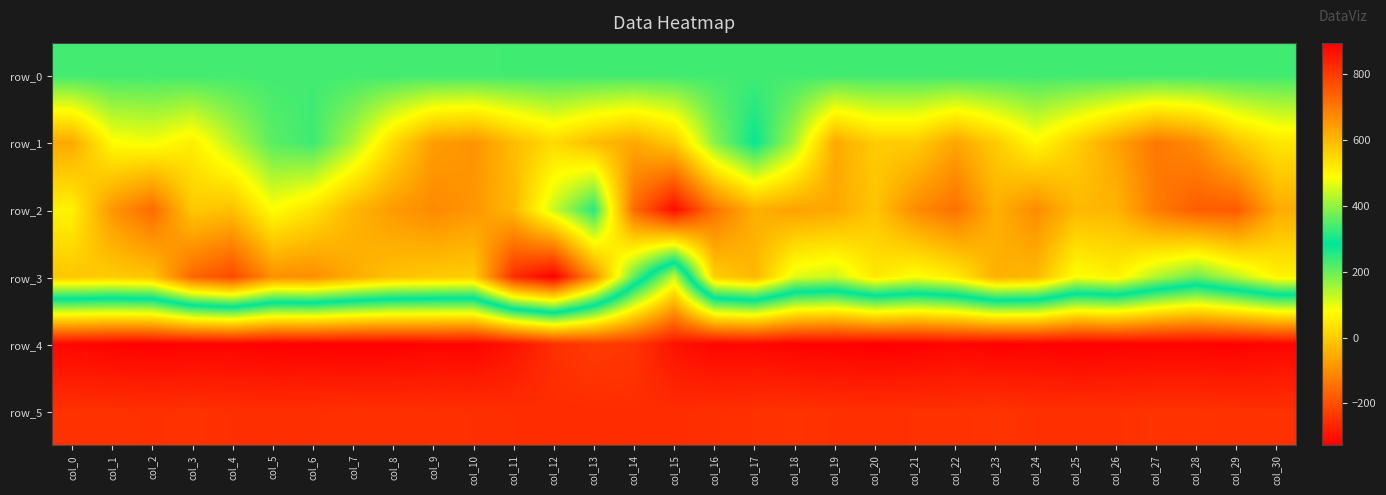

How many values in row_1 are above zero?

15